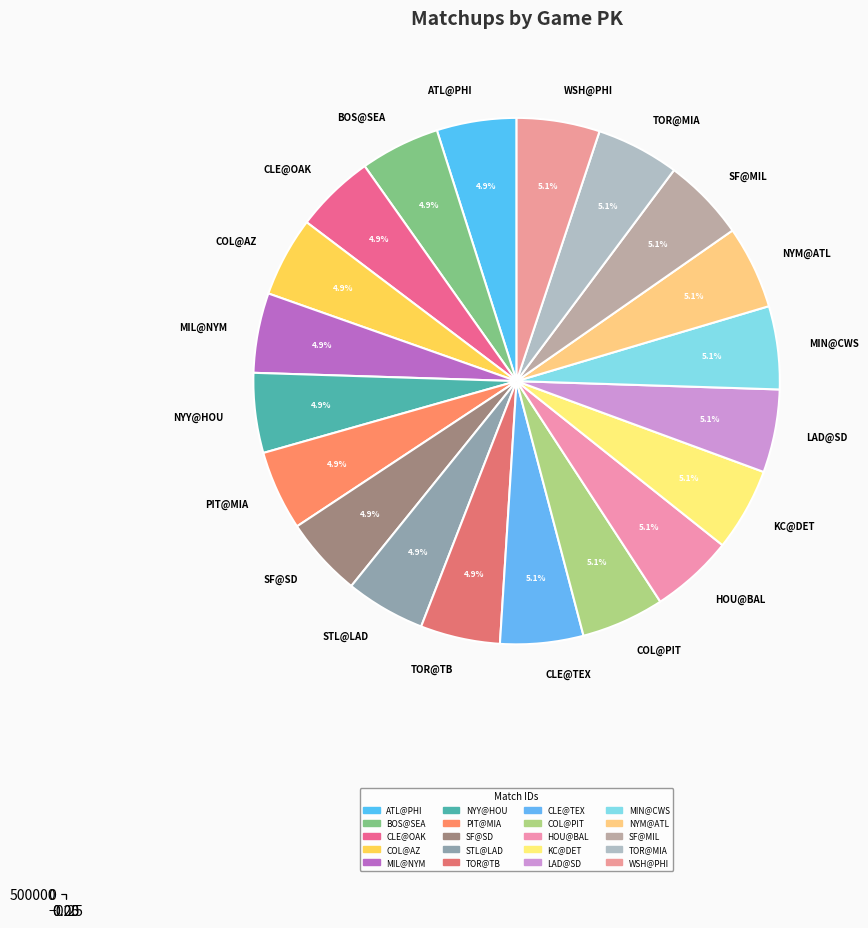

Which category has the biggest portion of the pie?

COL@PIT